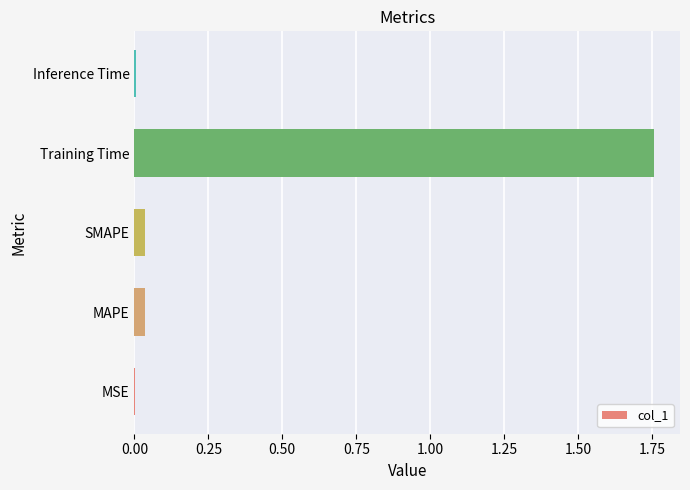

The value at Inference Time is 0.0. True or false?

True